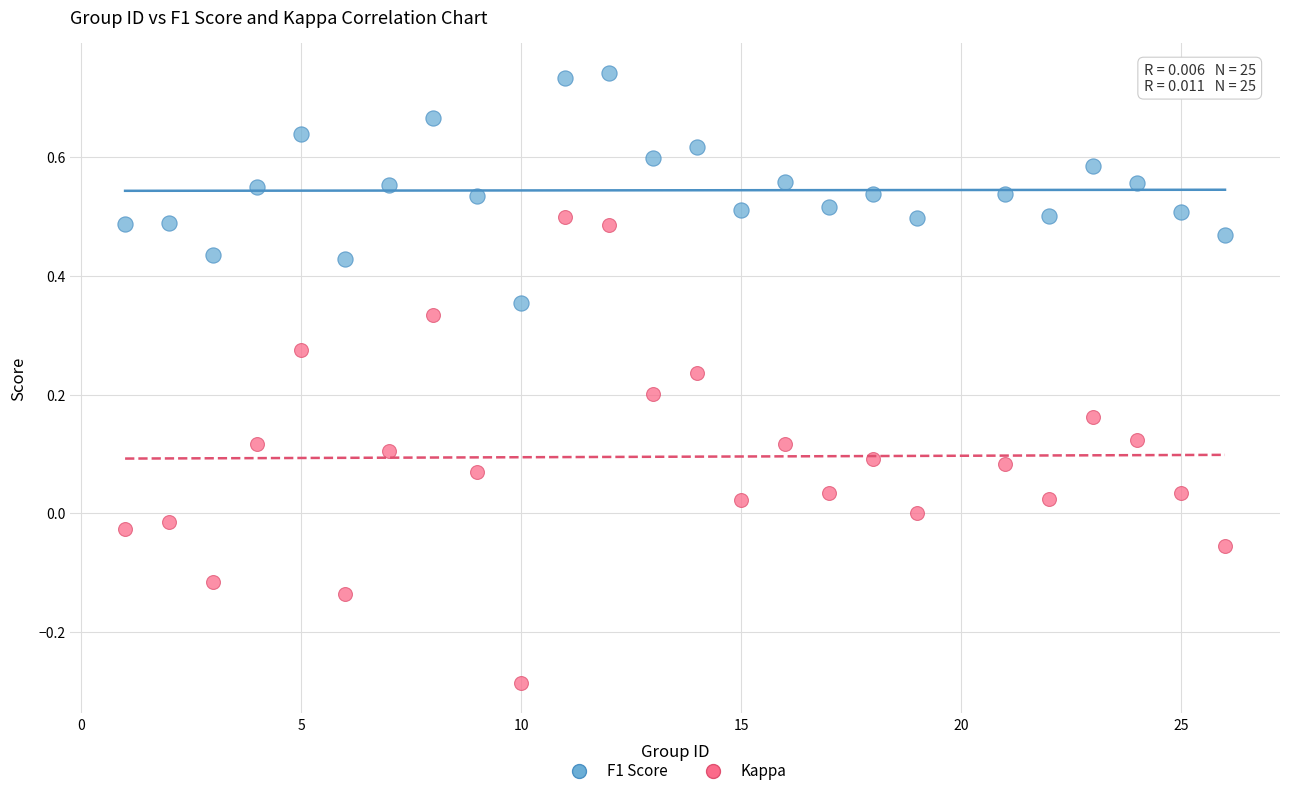

What are all the series names shown in the legend?

F1 Score, Kappa